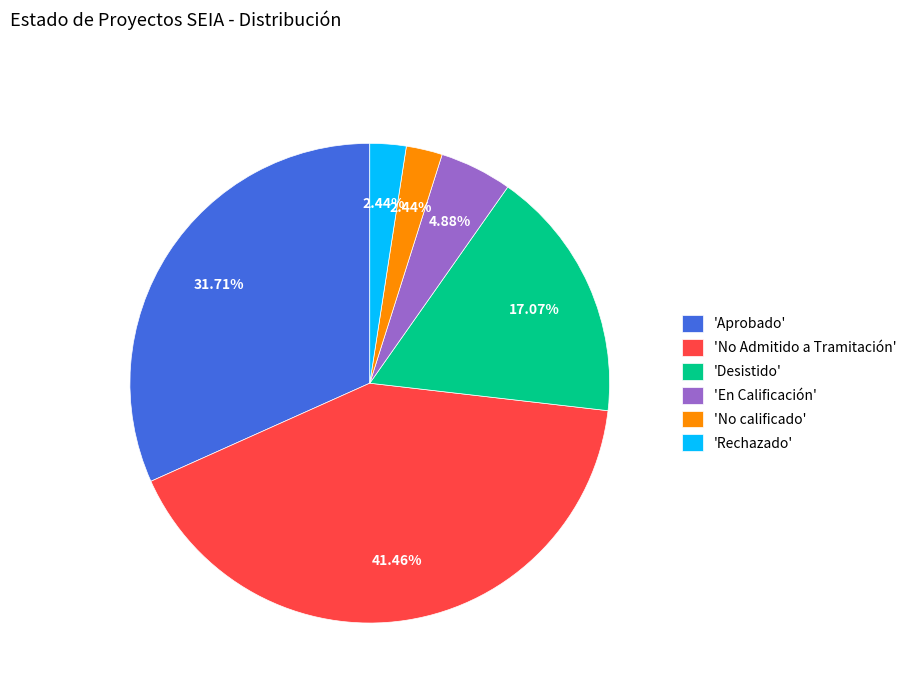

How many slices are in this pie chart?

6